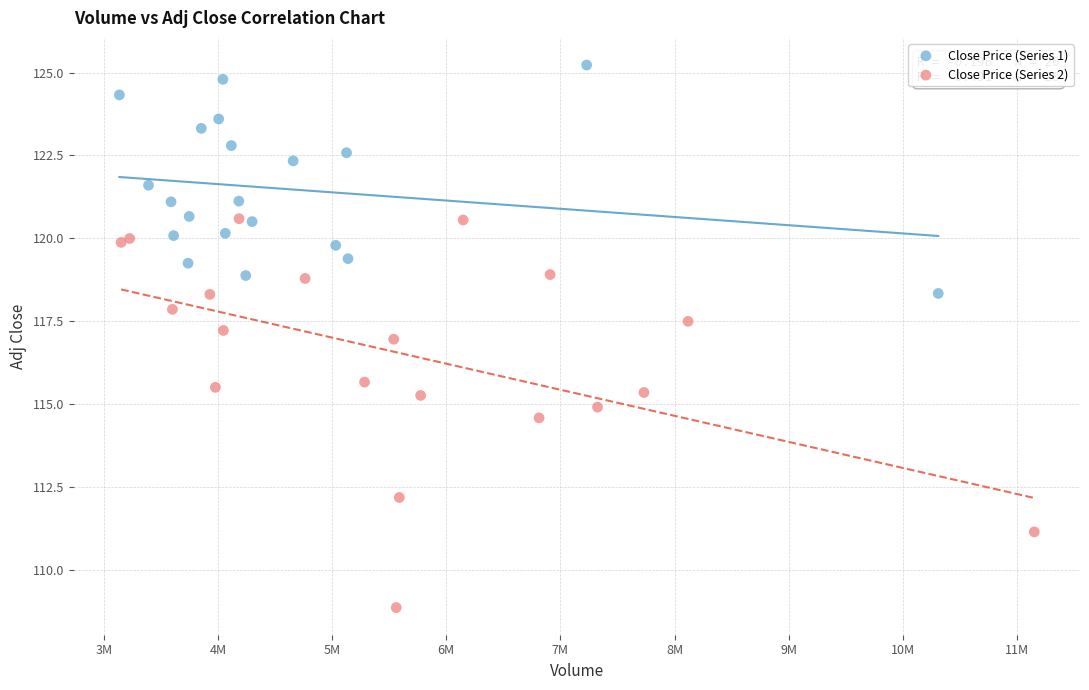

Which series has the widest spread of Y values?

Close Price (Series 2)